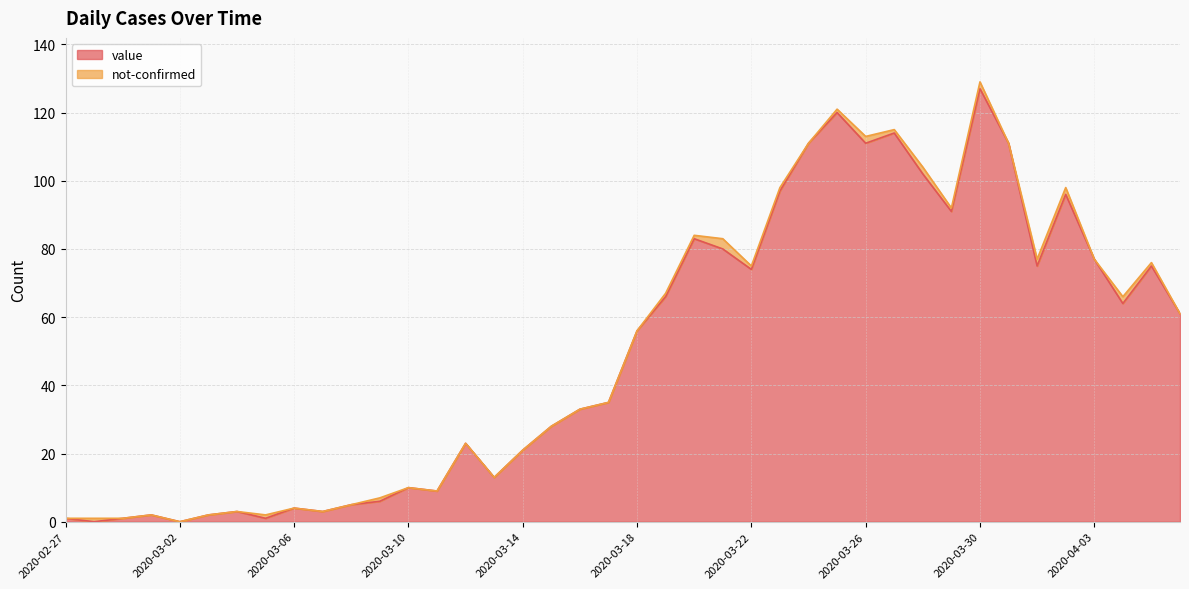

What is the label of the 4th point from the left?

2020-03-01